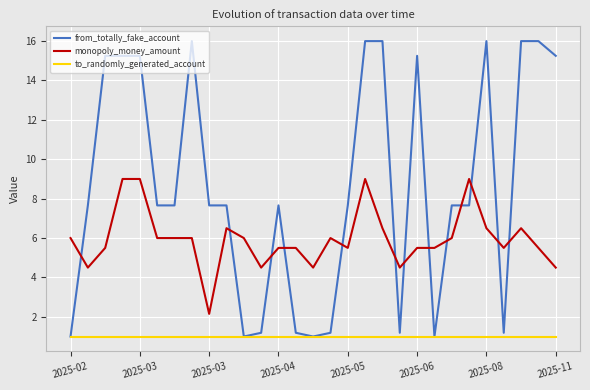

List the series in order of their overall mean, lowest first.

to_randomly_generated_account, monopoly_money_amount, from_totally_fake_account